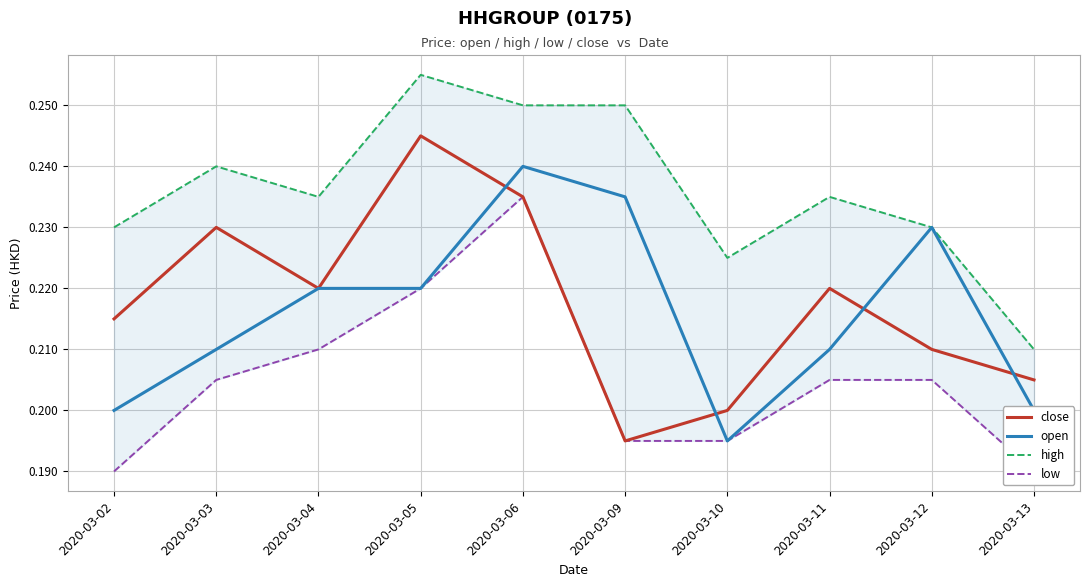

True or false: open has more than 1 interior local peaks.

True